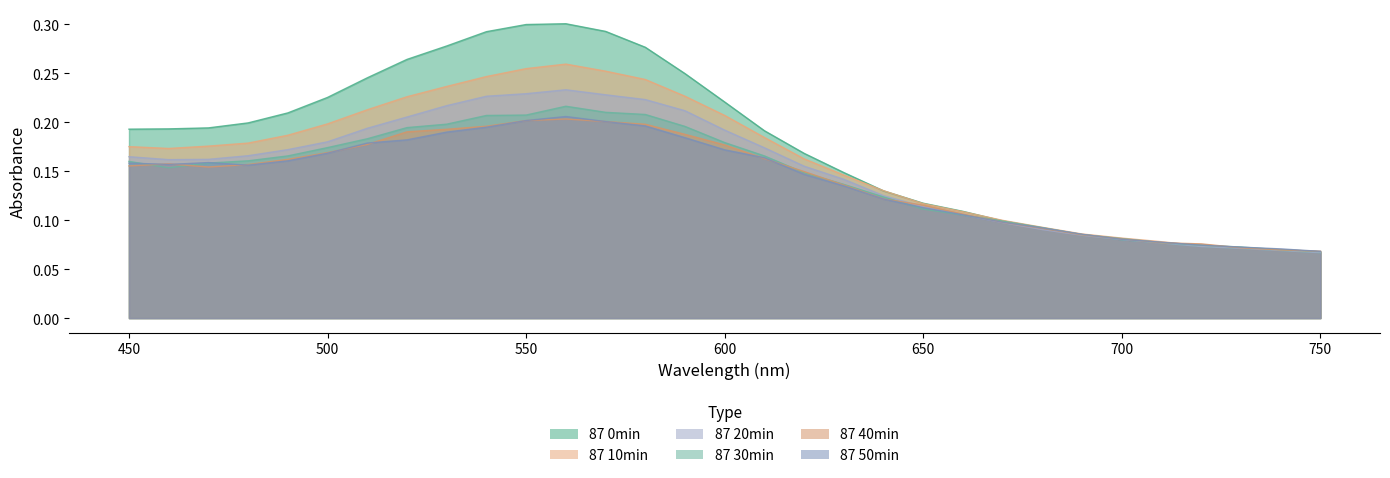

True or false: 87 40min and 87 0min intersect in this chart.

True